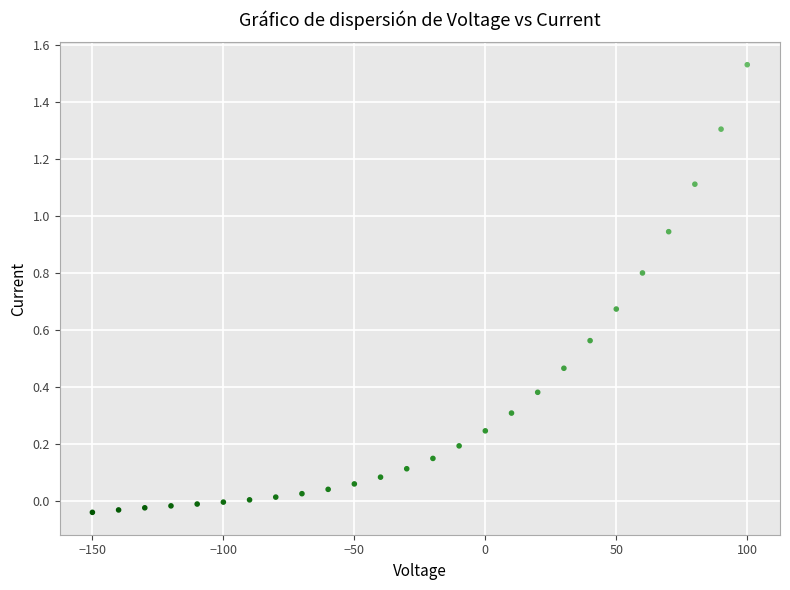

What is the range of Y values (max minus min)?

1.6